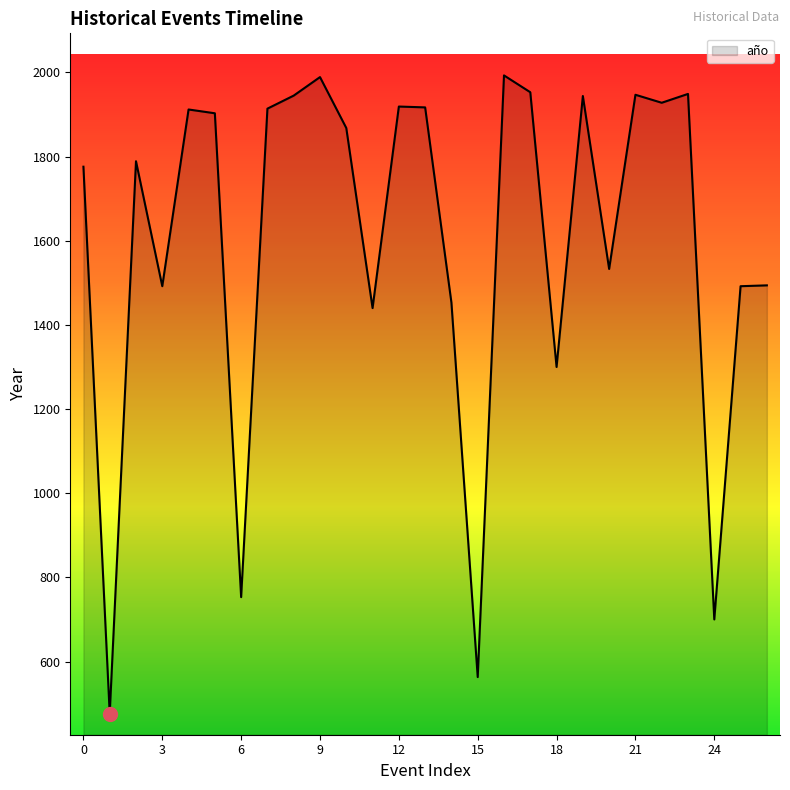

What is the sum of all values?

43342